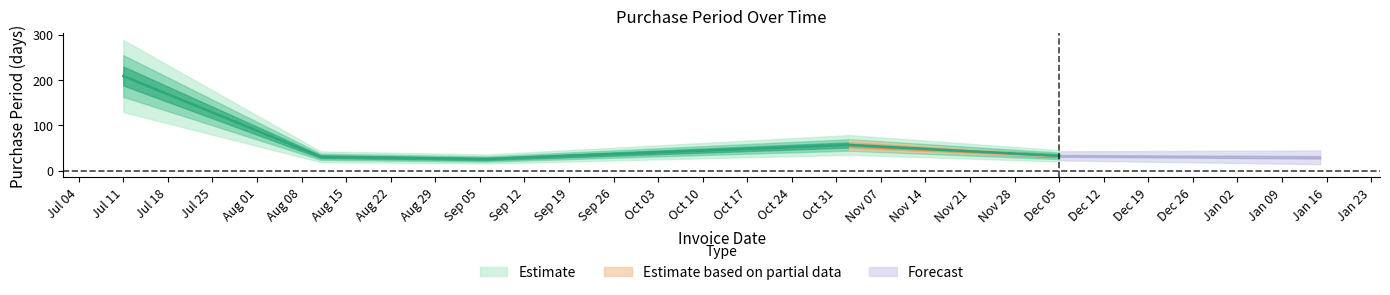

Is this an area chart (filled region under the line)?

No